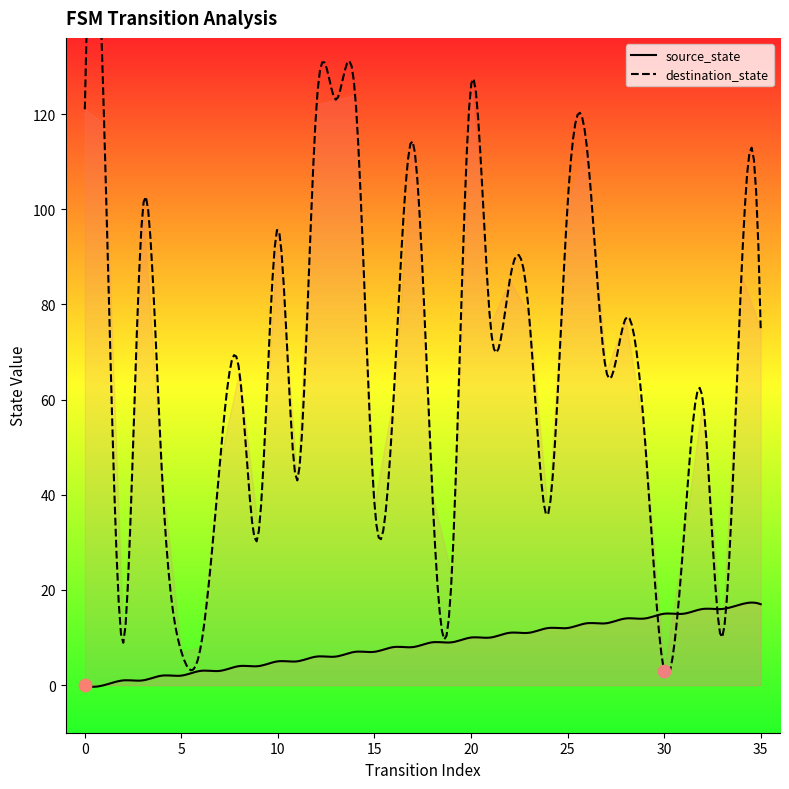

What is the highest value of the source_state series?

17.3